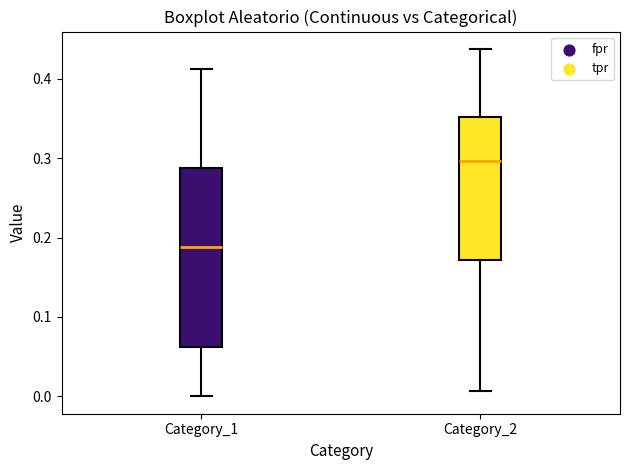

Comparing the boxes themselves (not the whiskers), which one is the tallest?

Category_1